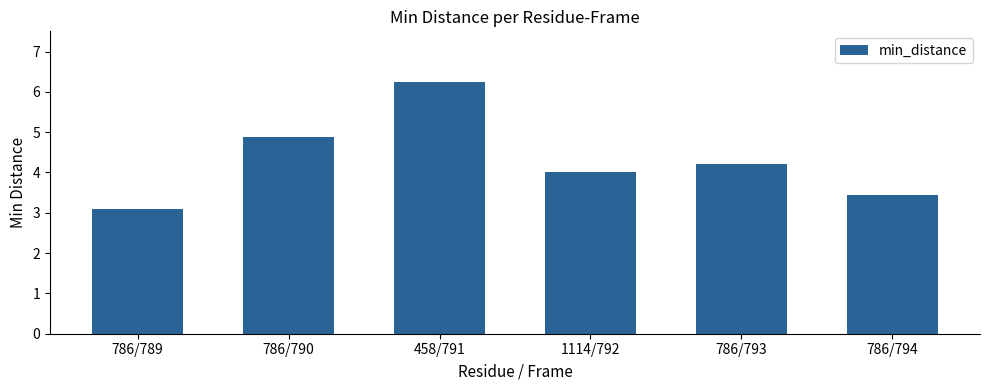

Which label corresponds to the largest value in the chart?

458/791